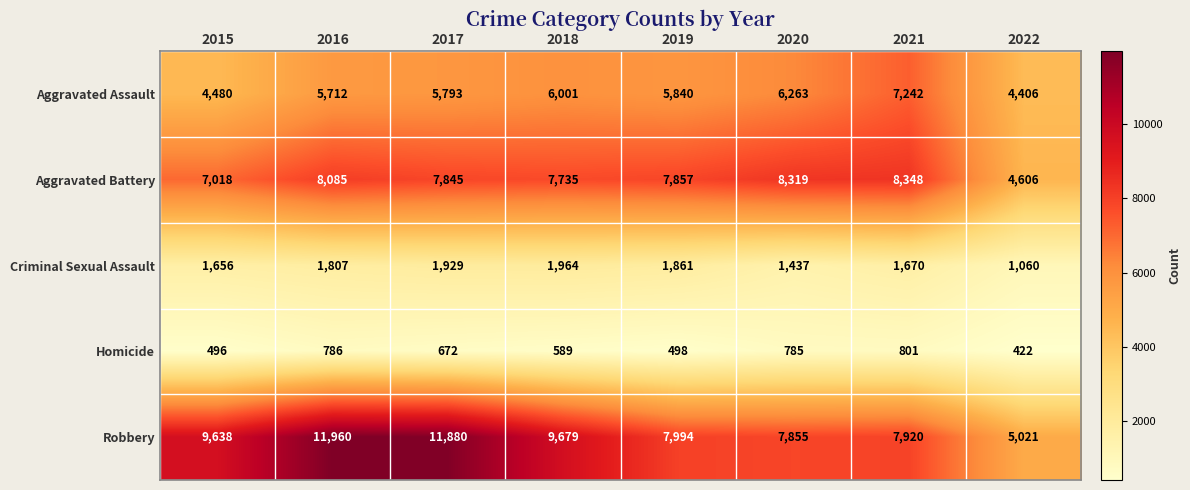

The value of Robbery at 2016 is 4772. True or false?

False